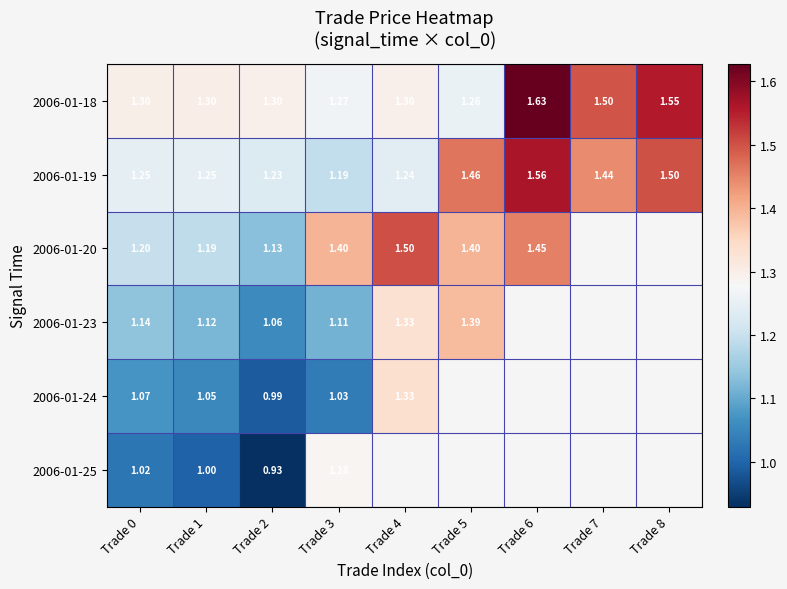

Rank the series by their maximum value, from lowest to highest.

2006-01-25, 2006-01-24, 2006-01-23, 2006-01-20, 2006-01-19, 2006-01-18